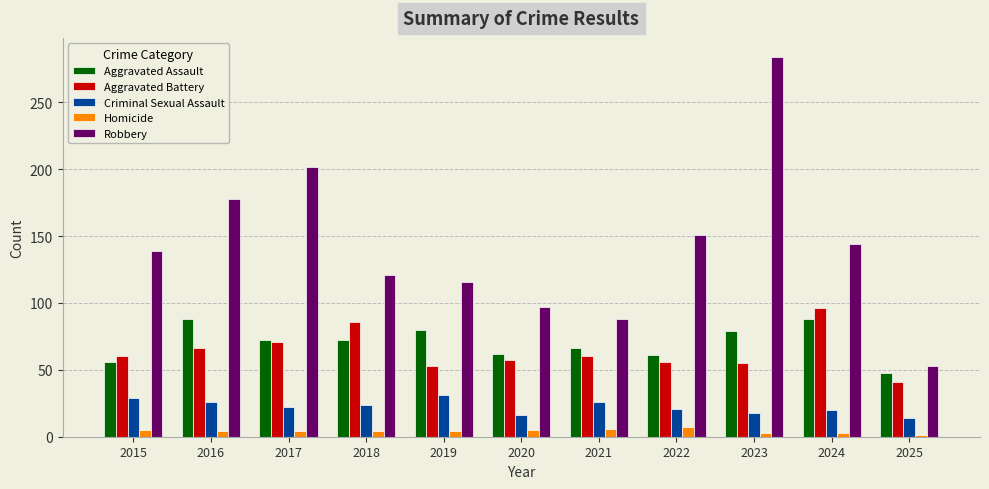

Are the bars horizontal?

No